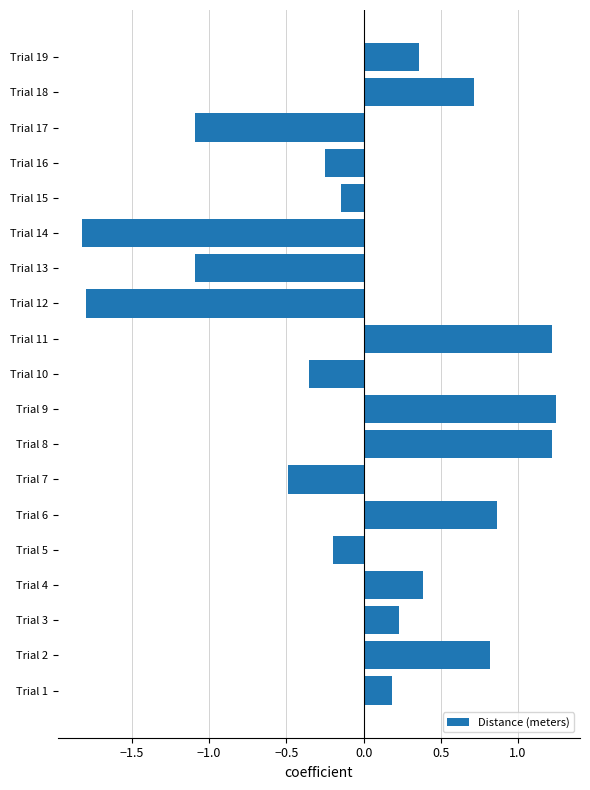

What is the difference between the values at Trial 11 and Trial 10?

1.6